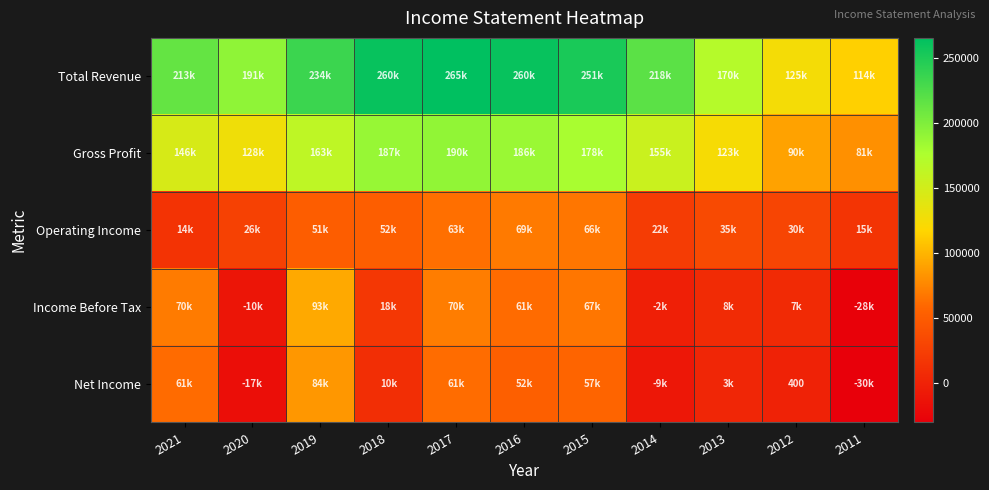

List the series in order of their peak value, lowest first.

Operating Income, Net Income, Income Before Tax, Gross Profit, Total Revenue